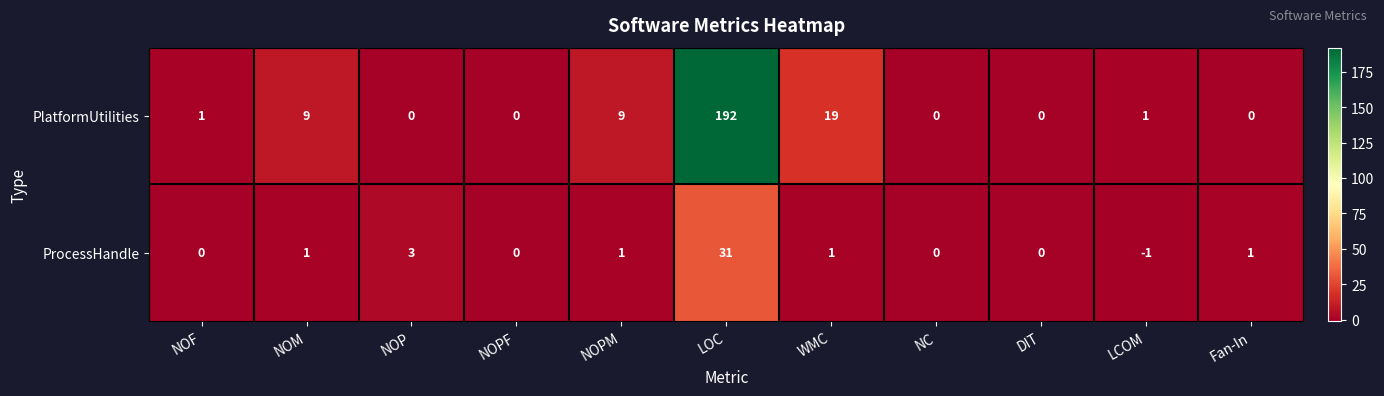

How many series are shown in this chart?

2